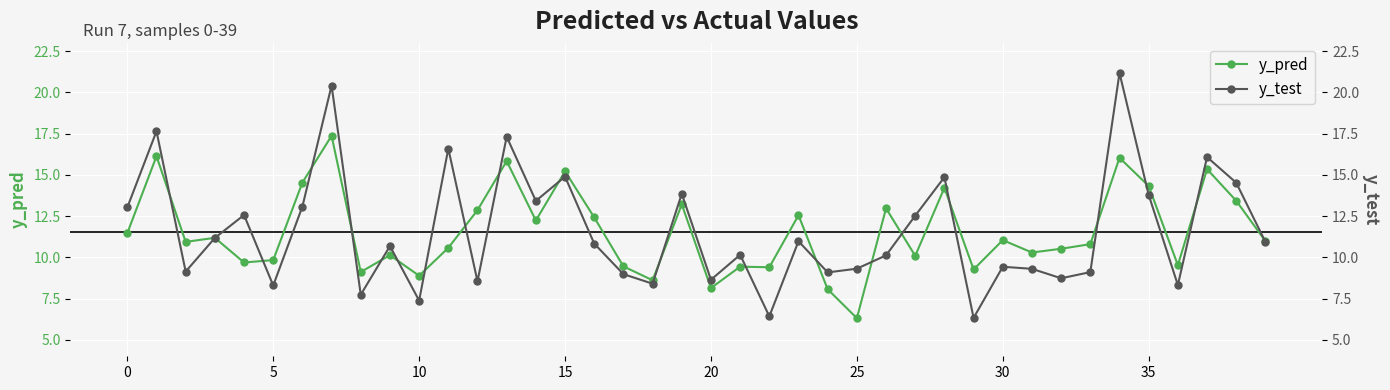

True or false: y_test has a value of 9.3 at 25.

True